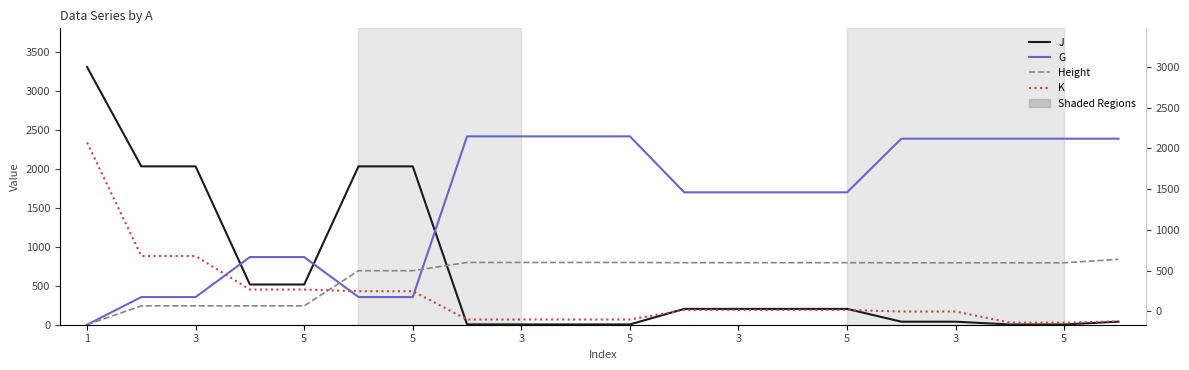

What are all the series names shown in the legend?

J, G, Height, K